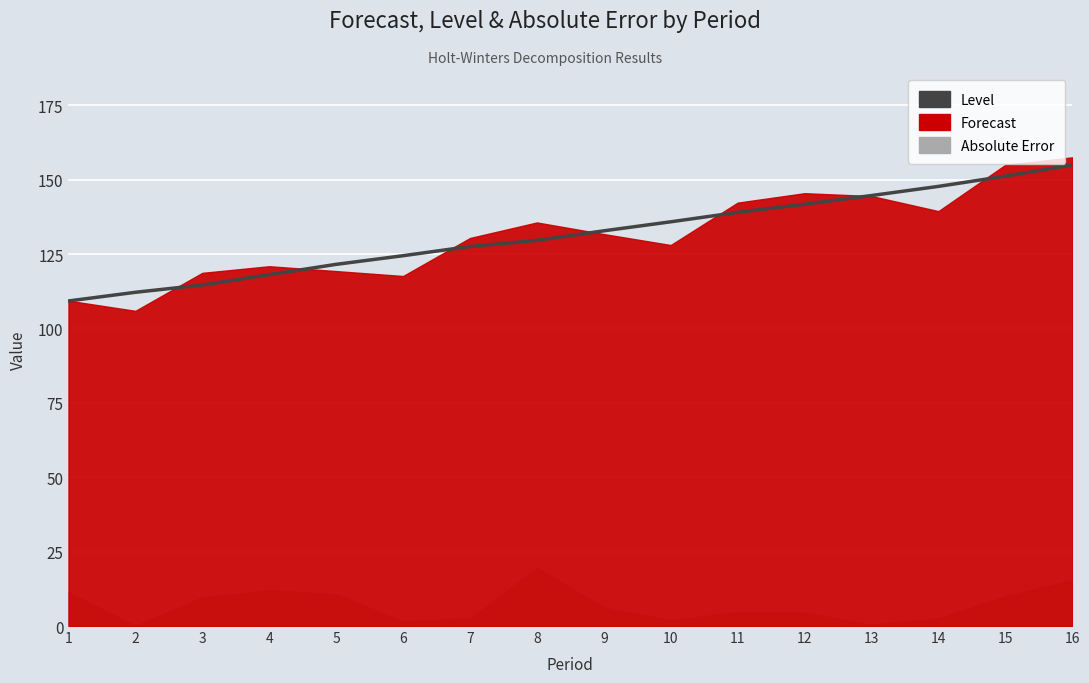

Between 8 and 11, which is larger?

11